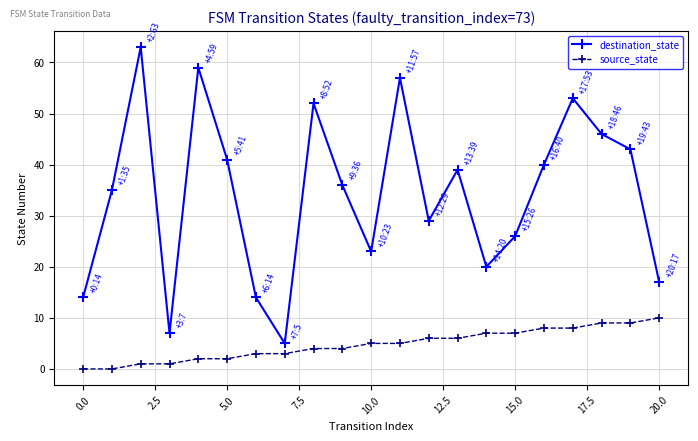

What is the sum of all destination_state values?

719